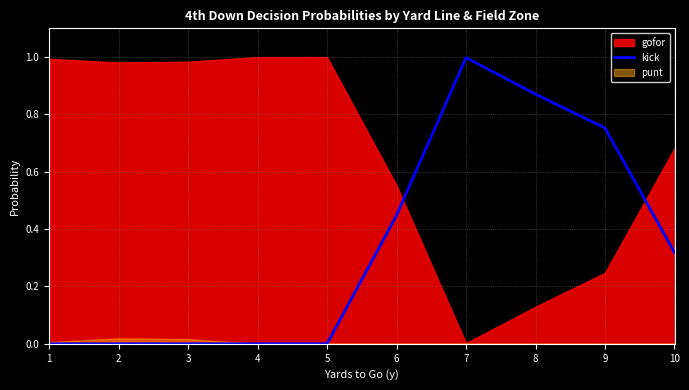

At which label does kick reach its peak?

7